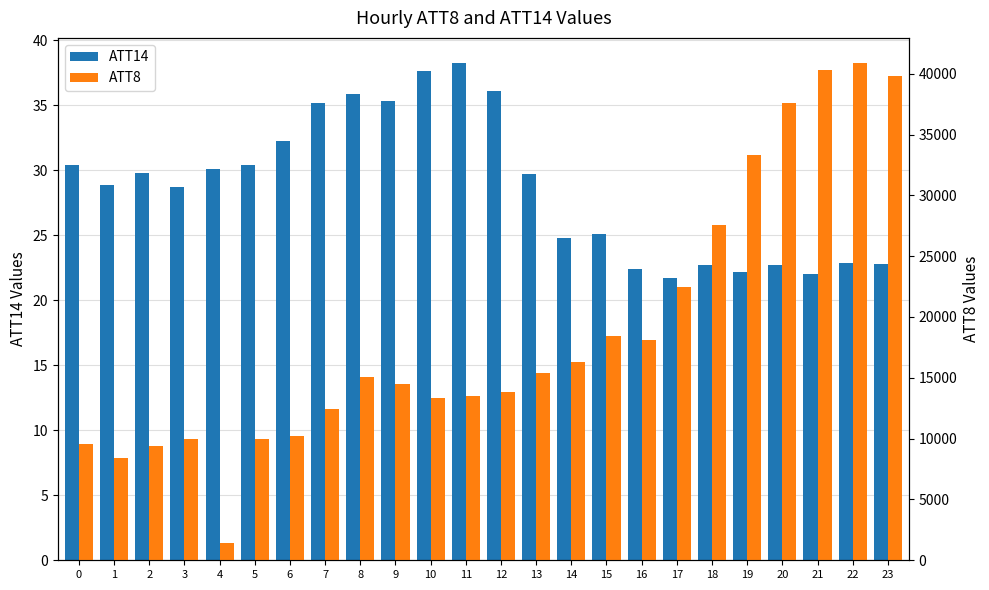

Rank the categories by ATT8 value from lowest to highest.

4, 1, 2, 0, 3, 5, 6, 7, 10, 11, 12, 9, 8, 13, 14, 16, 15, 17, 18, 19, 20, 23, 21, 22